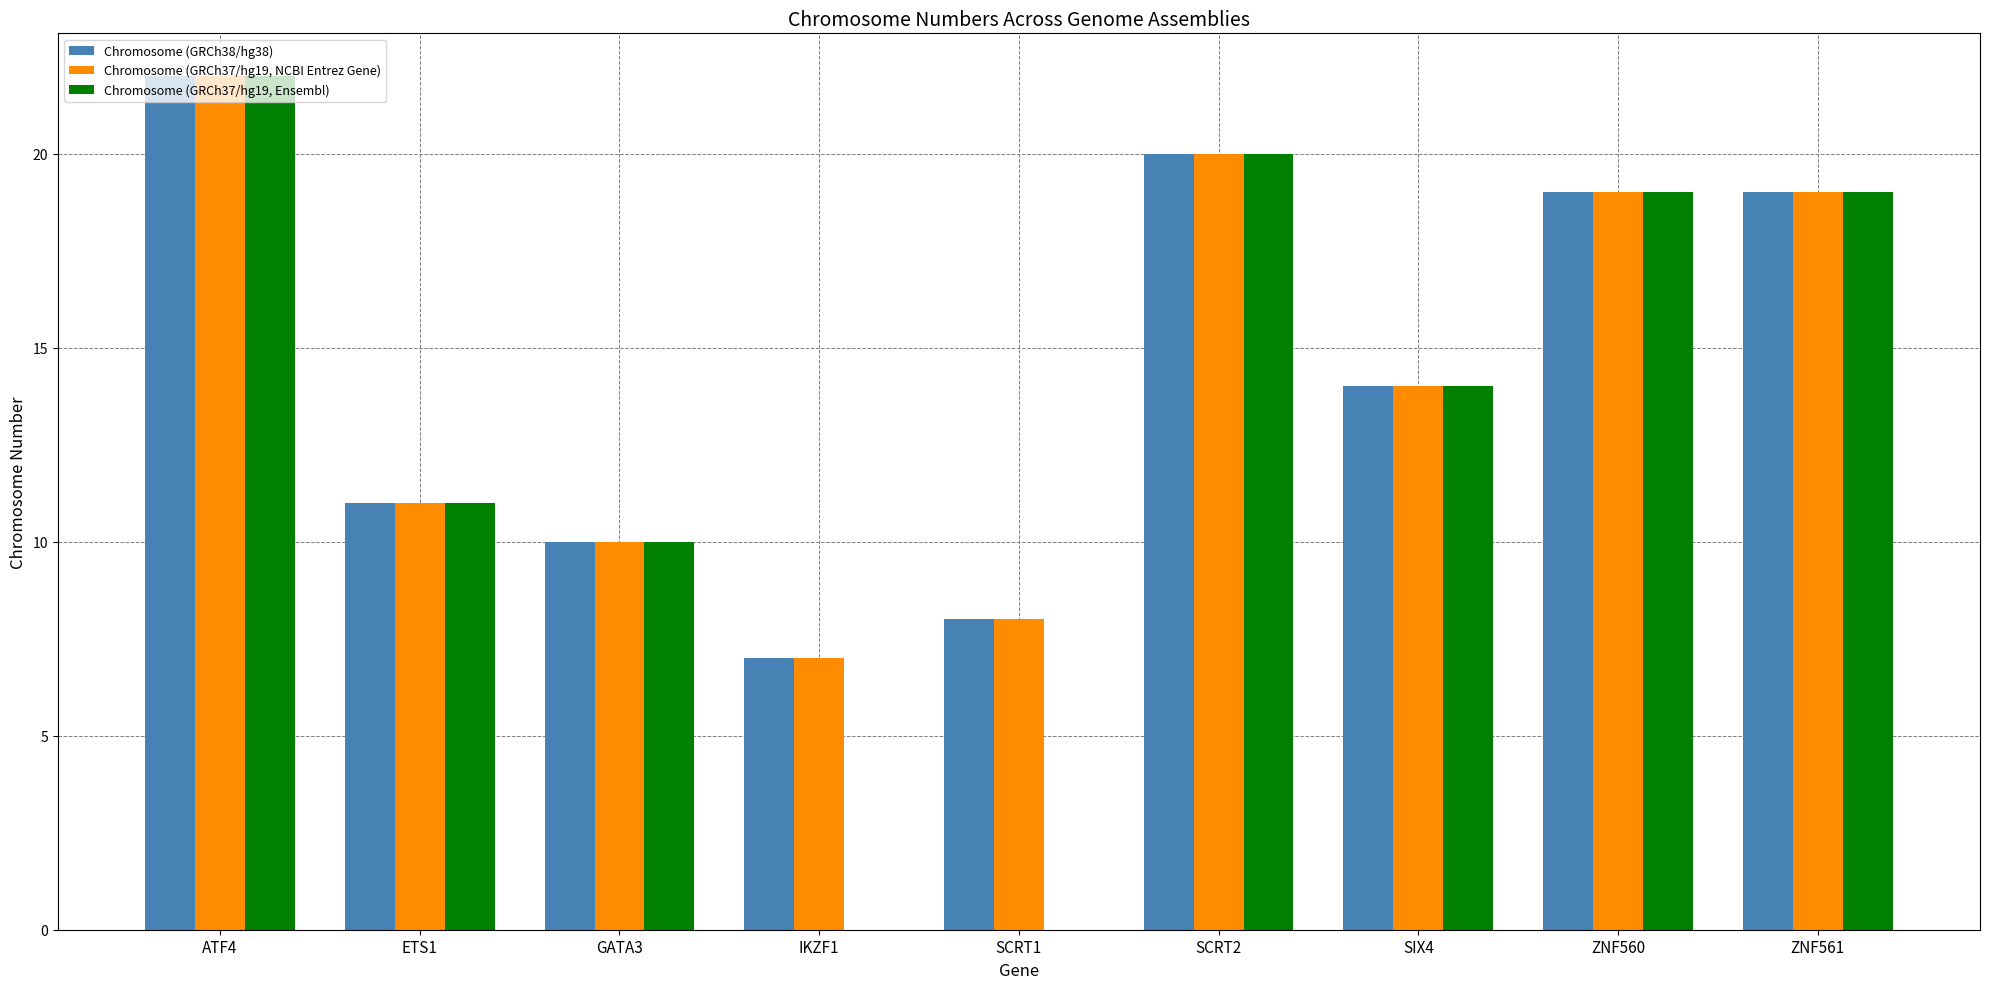

Is it true that Chromosome (GRCh37/hg19, Ensembl) equals 17 at GATA3?

False